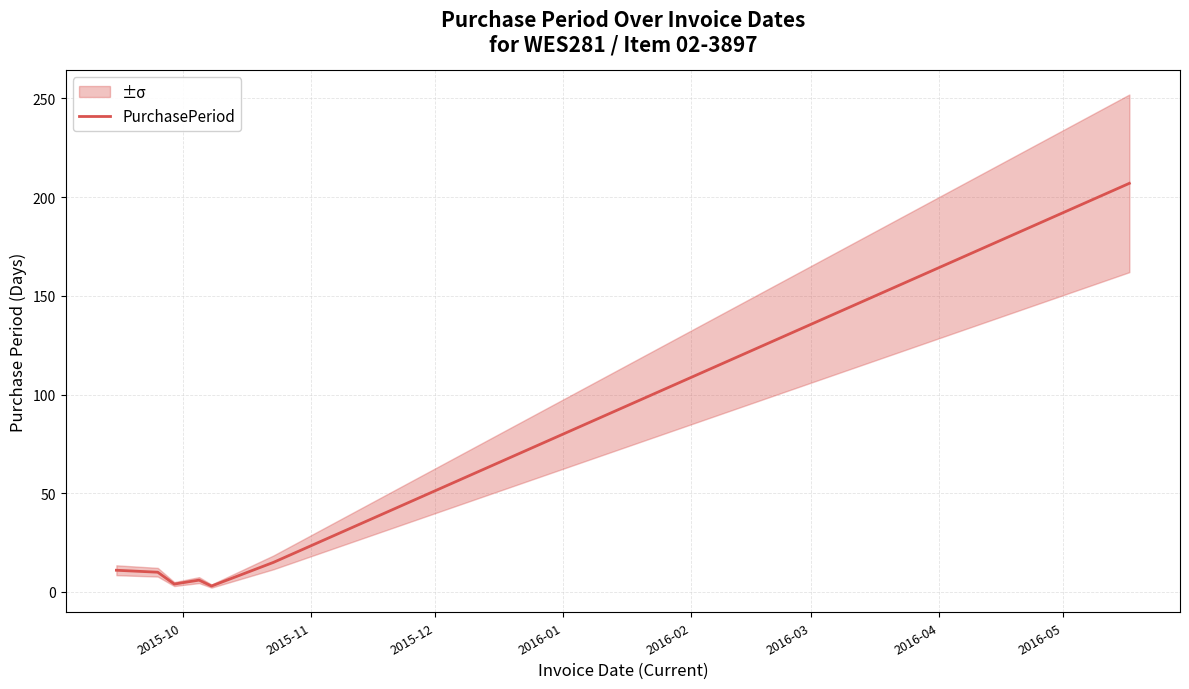

What is the highest value of the PurchasePeriod series?

207